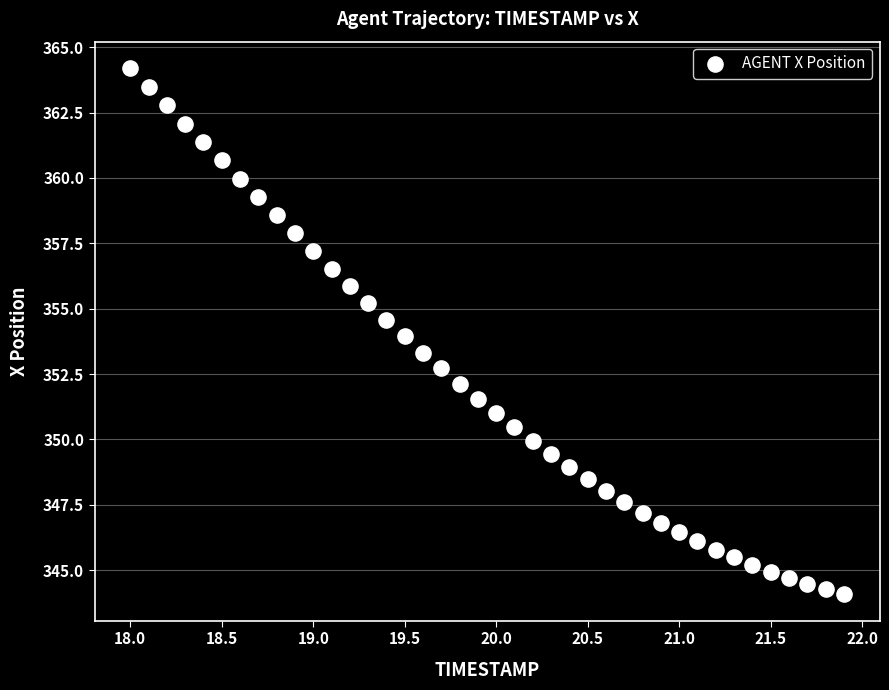

What is the range of X values (max minus min)?

3.9